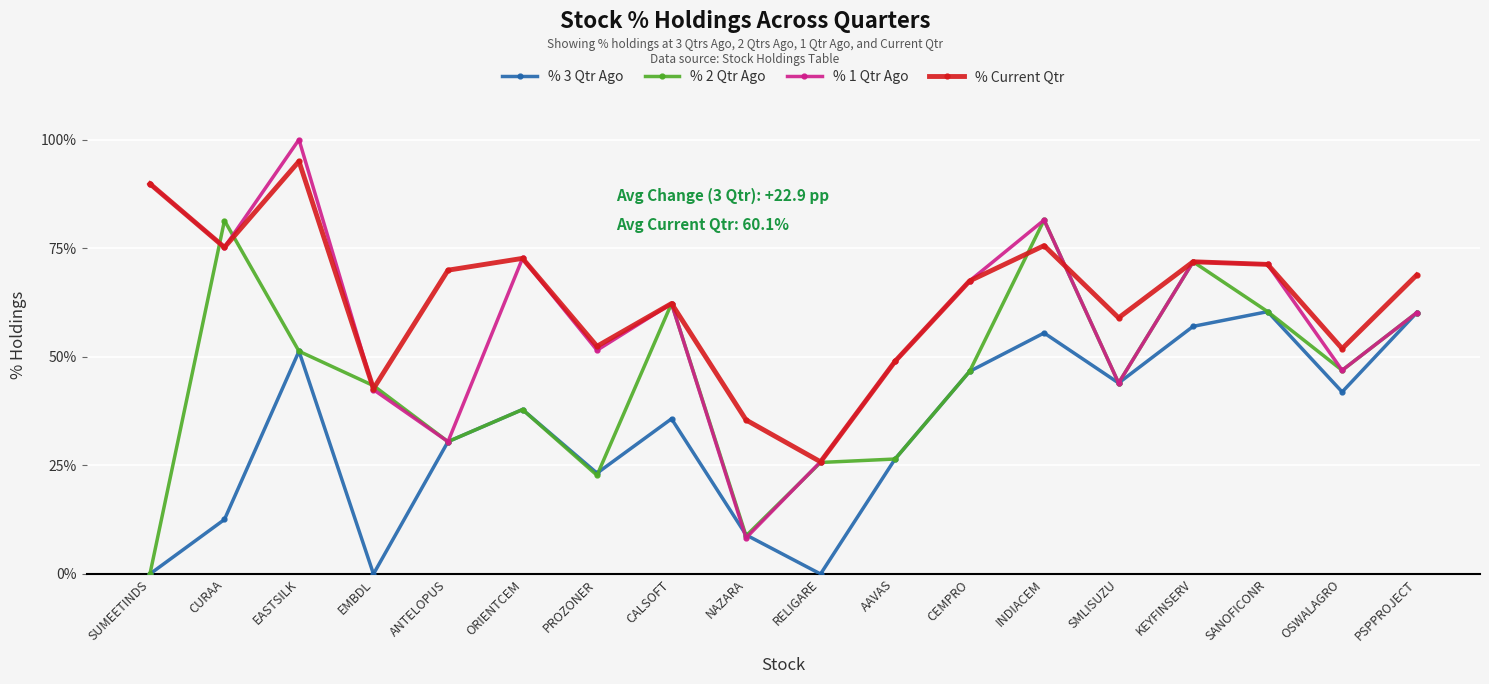

What position from the right is SANOFICONR?

3